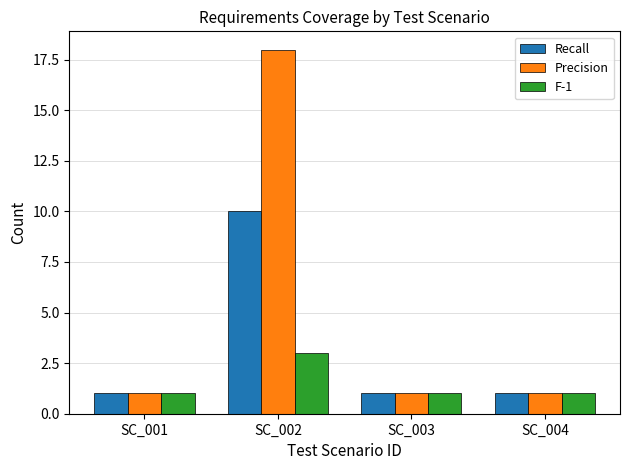

What is the approximate value of F-1 at SC_002?

3